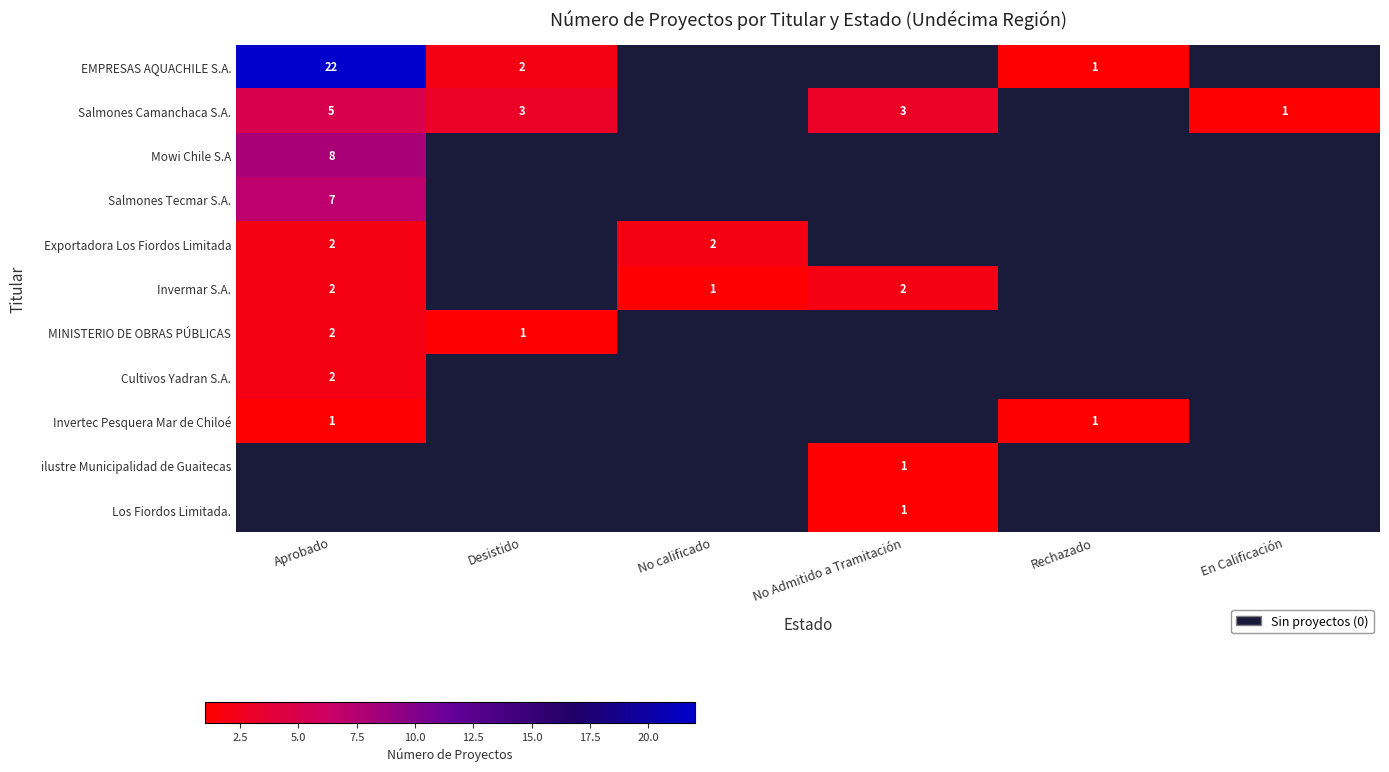

Between Rechazado and No calificado, which is larger?

No calificado